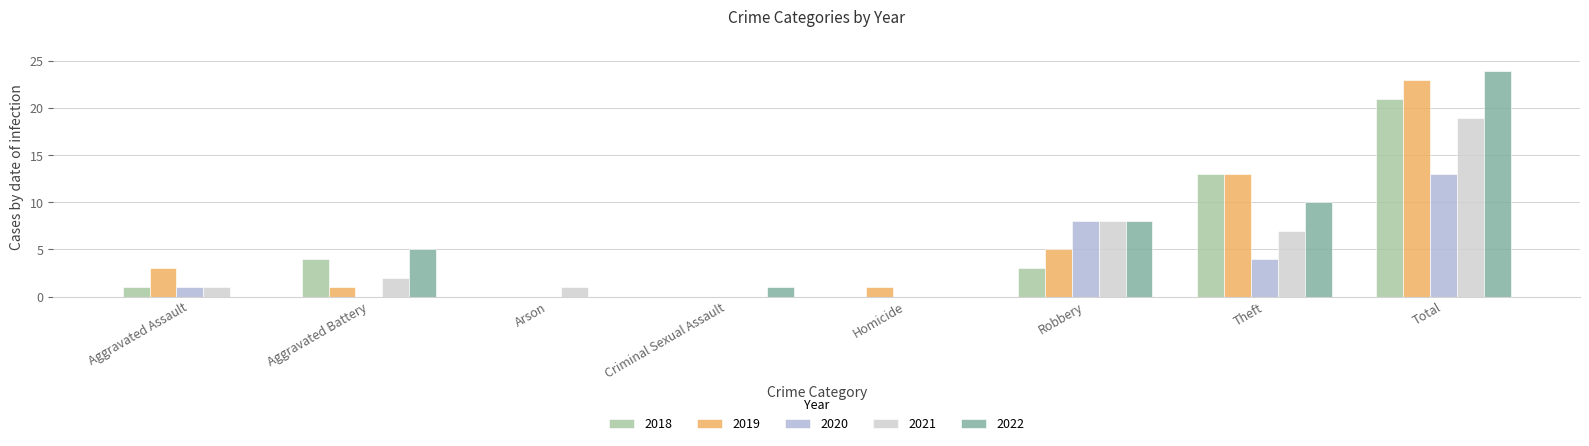

How many groups of bars are there?

8